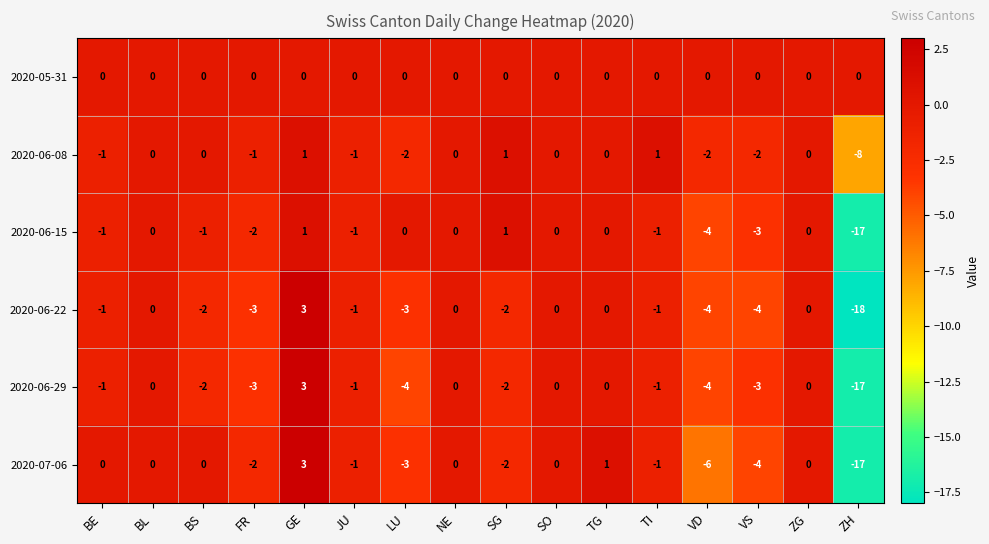

True or false: 2020-05-31 has a value of 0 at GE.

True